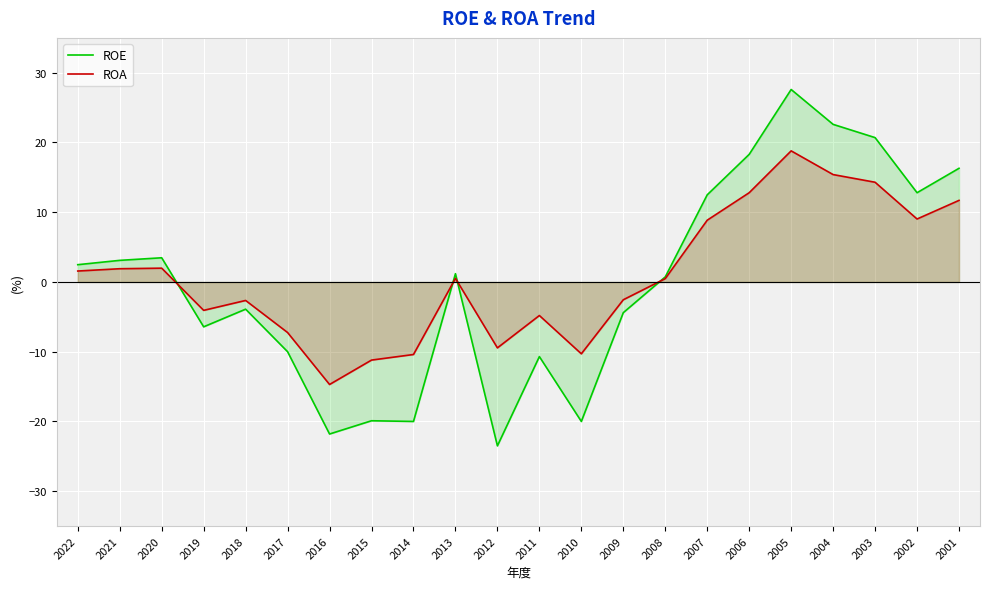

Is the value of ROE at 2010 greater than the value of ROA at 2018?

No